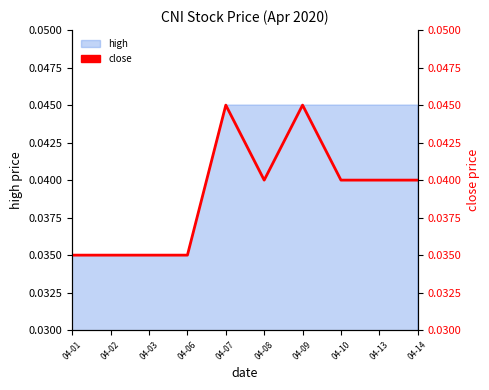

Rank the categories by value from highest to lowest.

04-07, 04-09, 04-08, 04-10, 04-13, 04-14, 04-01, 04-02, 04-03, 04-06